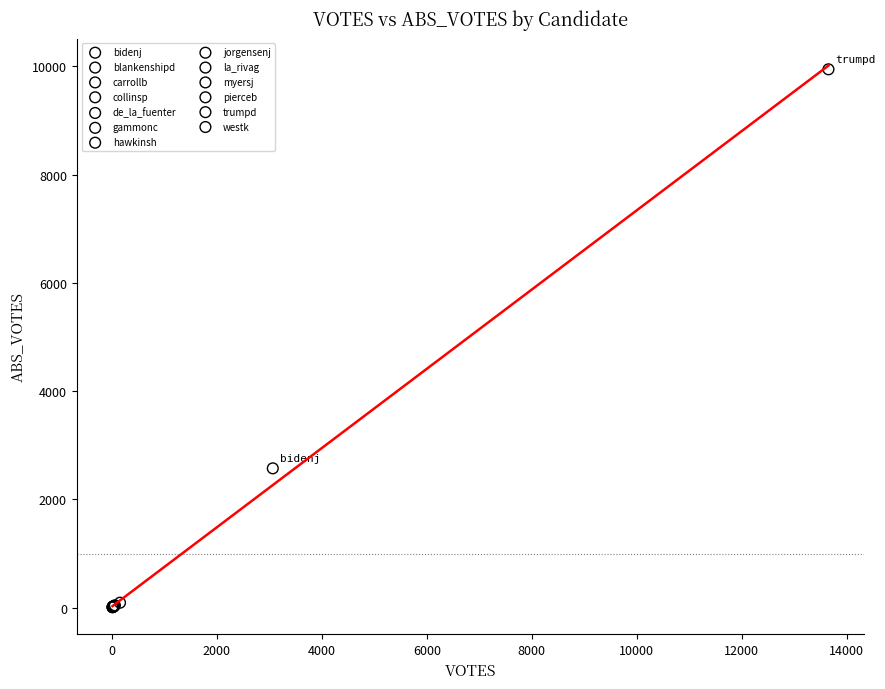

What are all the series names shown in the legend?

bidenj, blankenshipd, carrollb, collinsp, de_la_fuenter, gammonc, hawkinsh, jorgensenj, la_rivag, myersj, pierceb, trumpd, westk